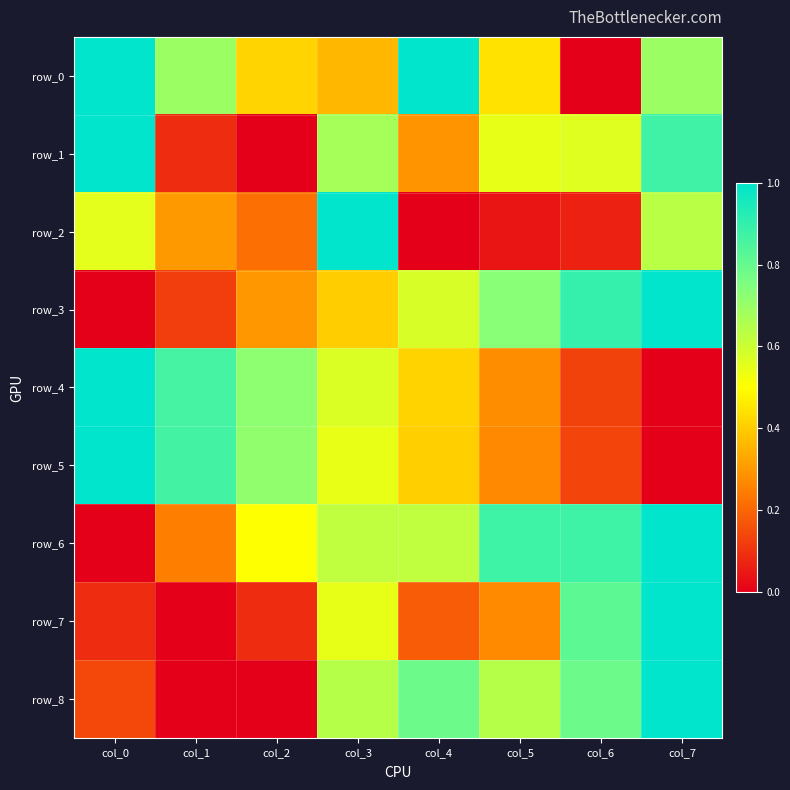

At which label does row_2 reach its minimum?

col_4